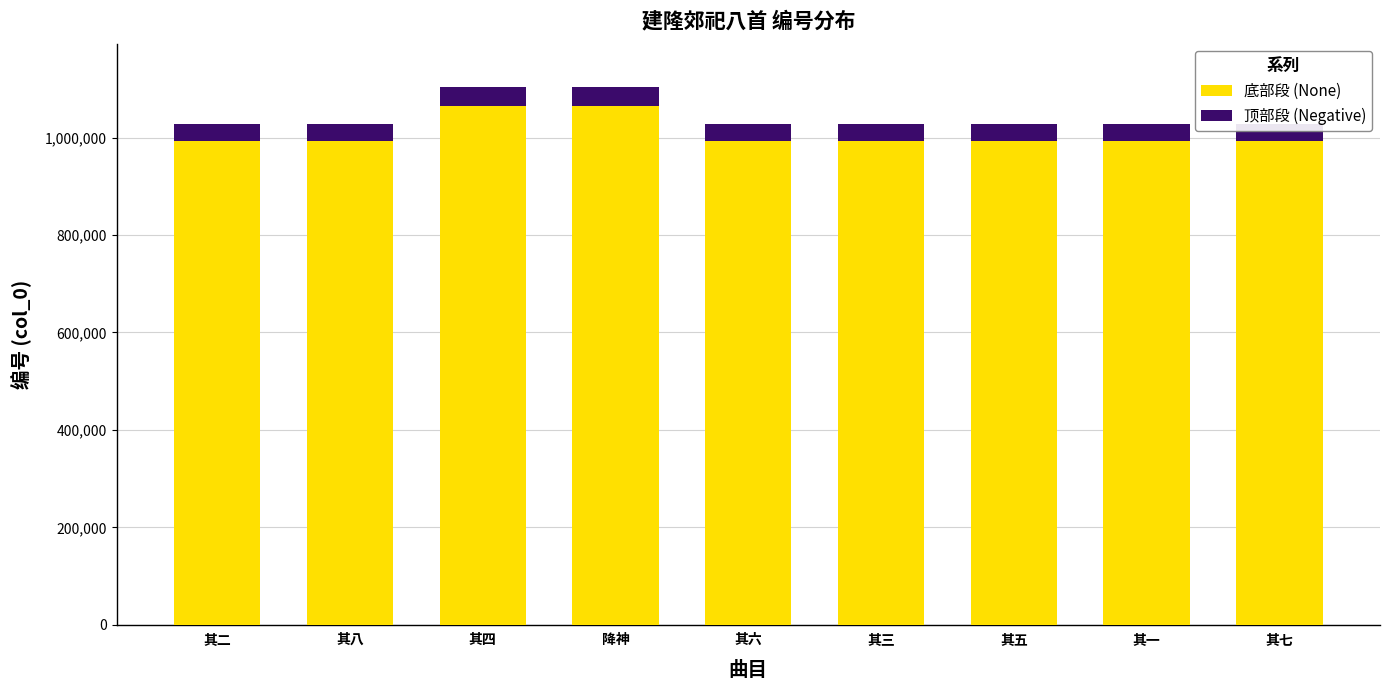

What is the total value across all series at 其八?

1028356.0